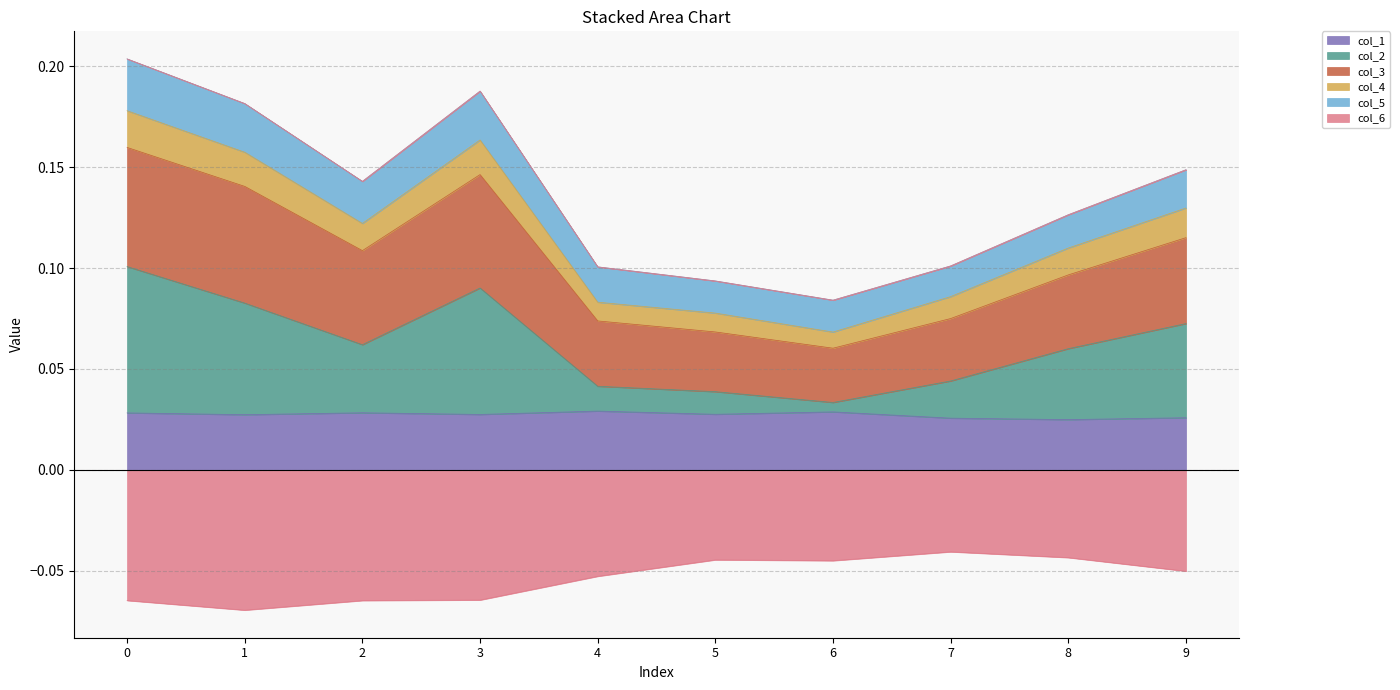

True or false: col_4 and col_3 intersect in this chart.

False